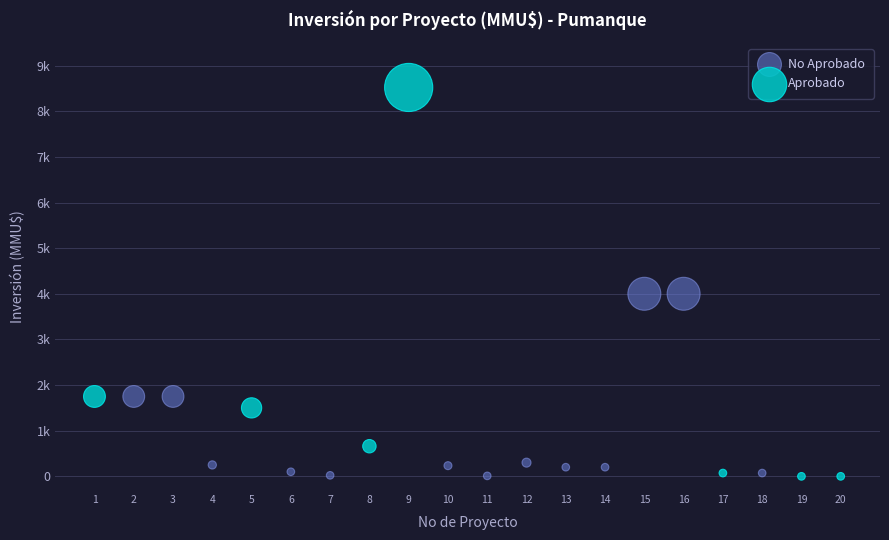

Which series reaches the maximum Y coordinate?

Aprobado